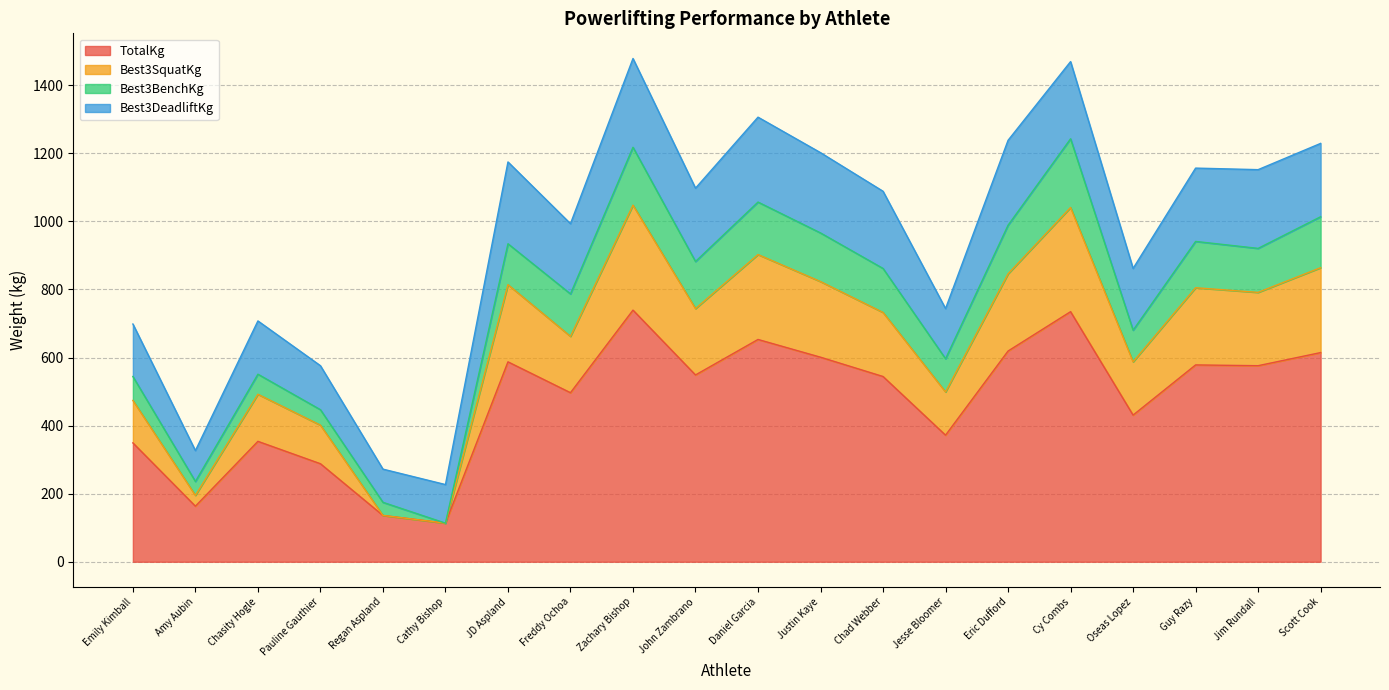

How many values in the TotalKg series are below 548?

10